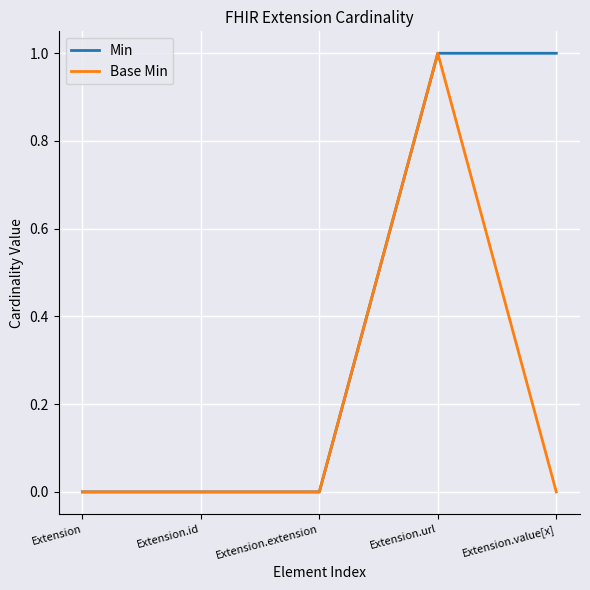

The value of Base Min at Extension.extension is 0. True or false?

True